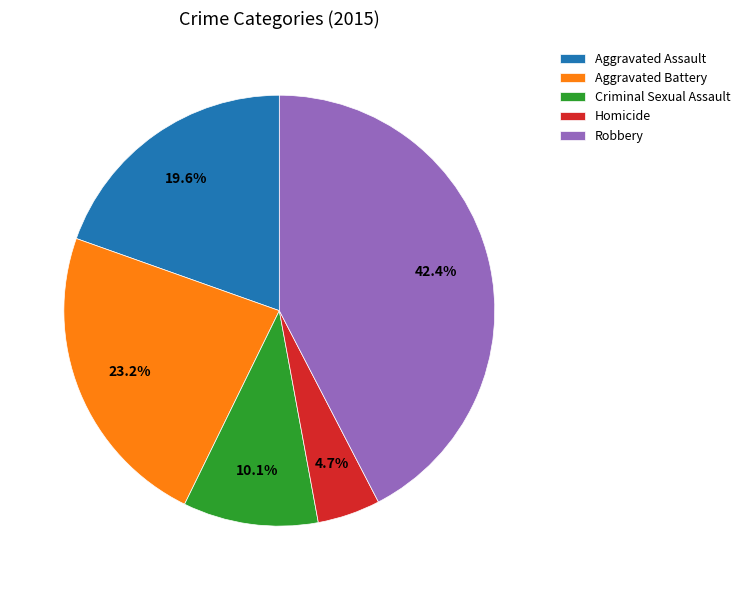

Is there any slice that represents more than half of the pie?

No